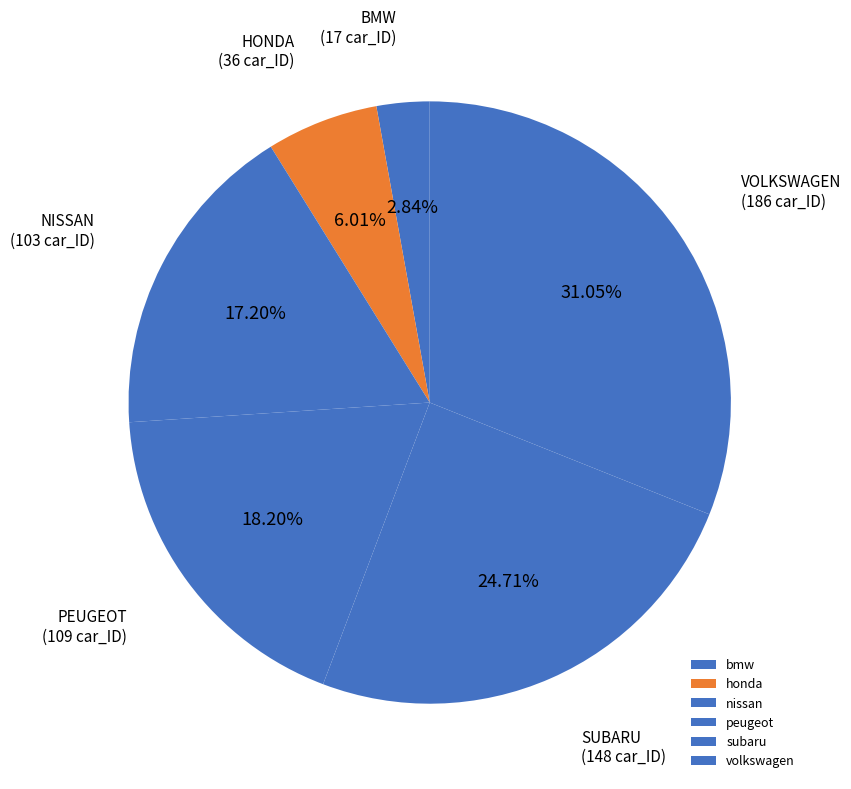

What is the largest slice in the pie chart?

volkswagen